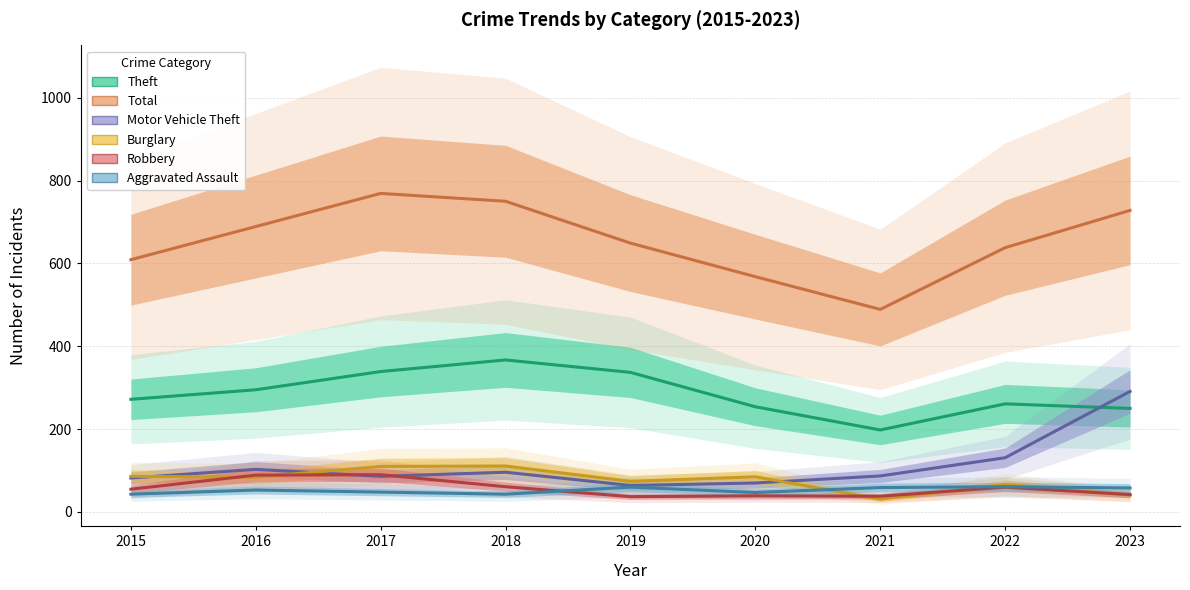

What is the smallest value displayed?

31